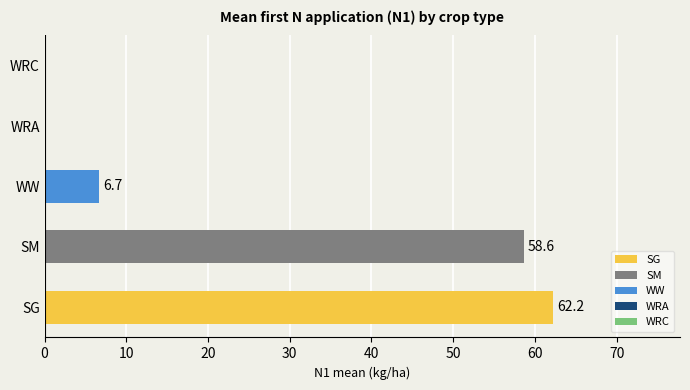

Which category has the highest value across all series?

SG